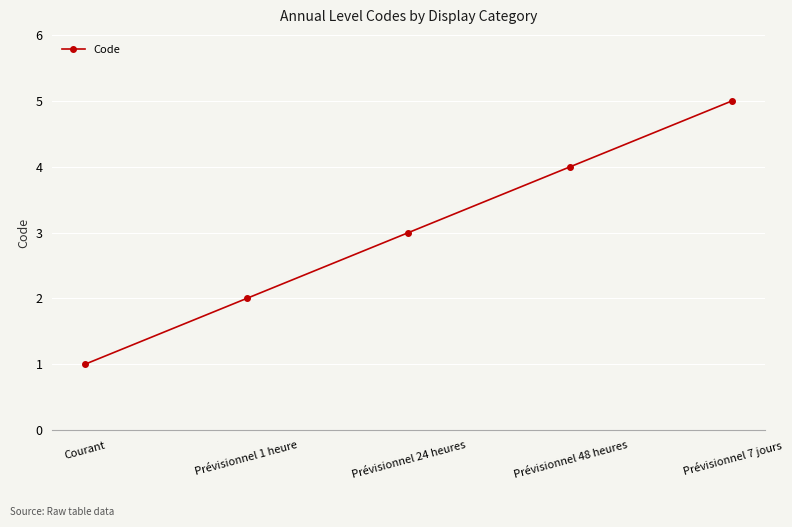

What is the difference between the maximum and minimum values?

4